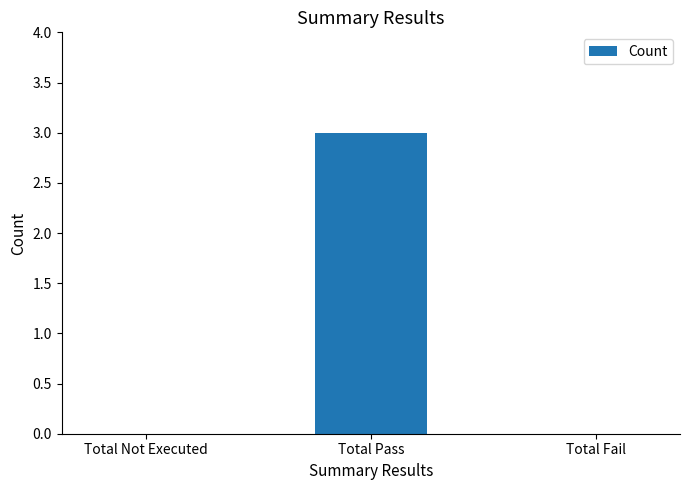

How many values are between 0 and 3?

3